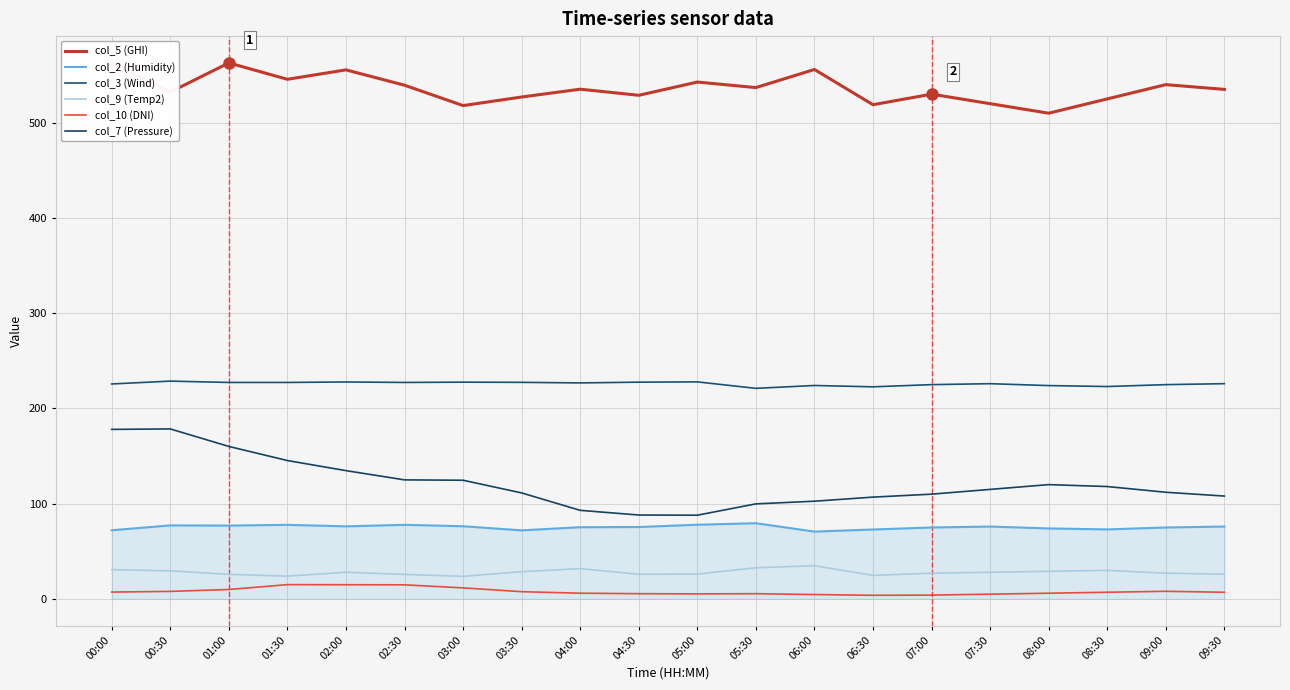

How many lines are shown in the chart?

6